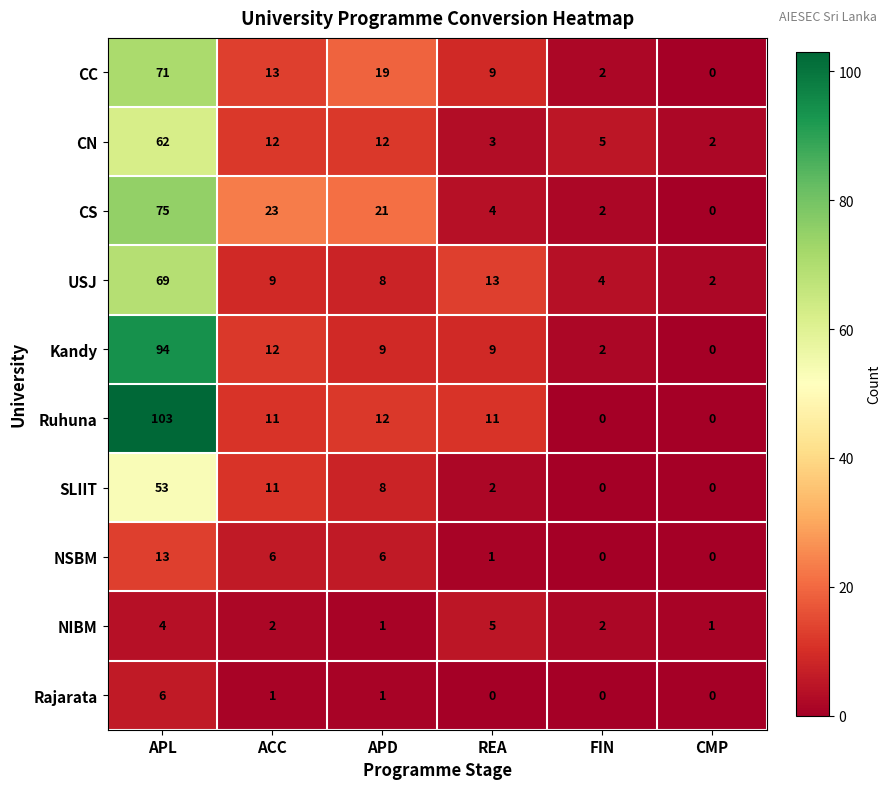

List the series in order of their peak value, highest first.

Ruhuna, Kandy, CS, CC, USJ, CN, SLIIT, NSBM, Rajarata, NIBM